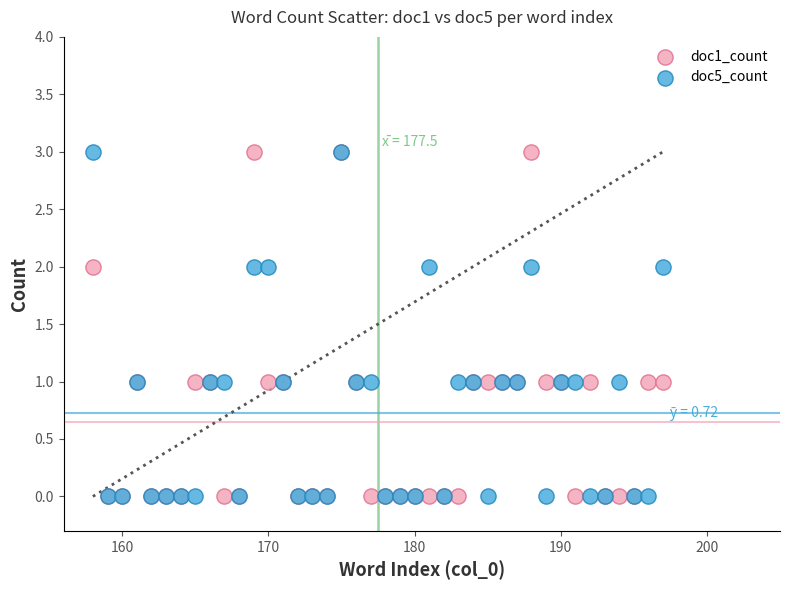

What are all the series names shown in the legend?

doc1_count, doc5_count